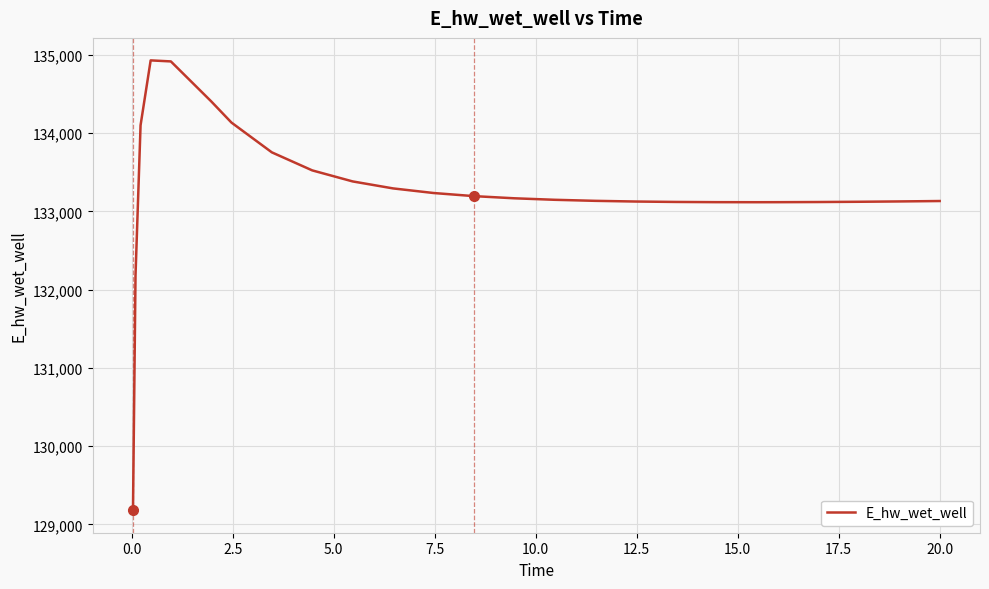

What is the difference between the maximum and minimum values?

5746.5